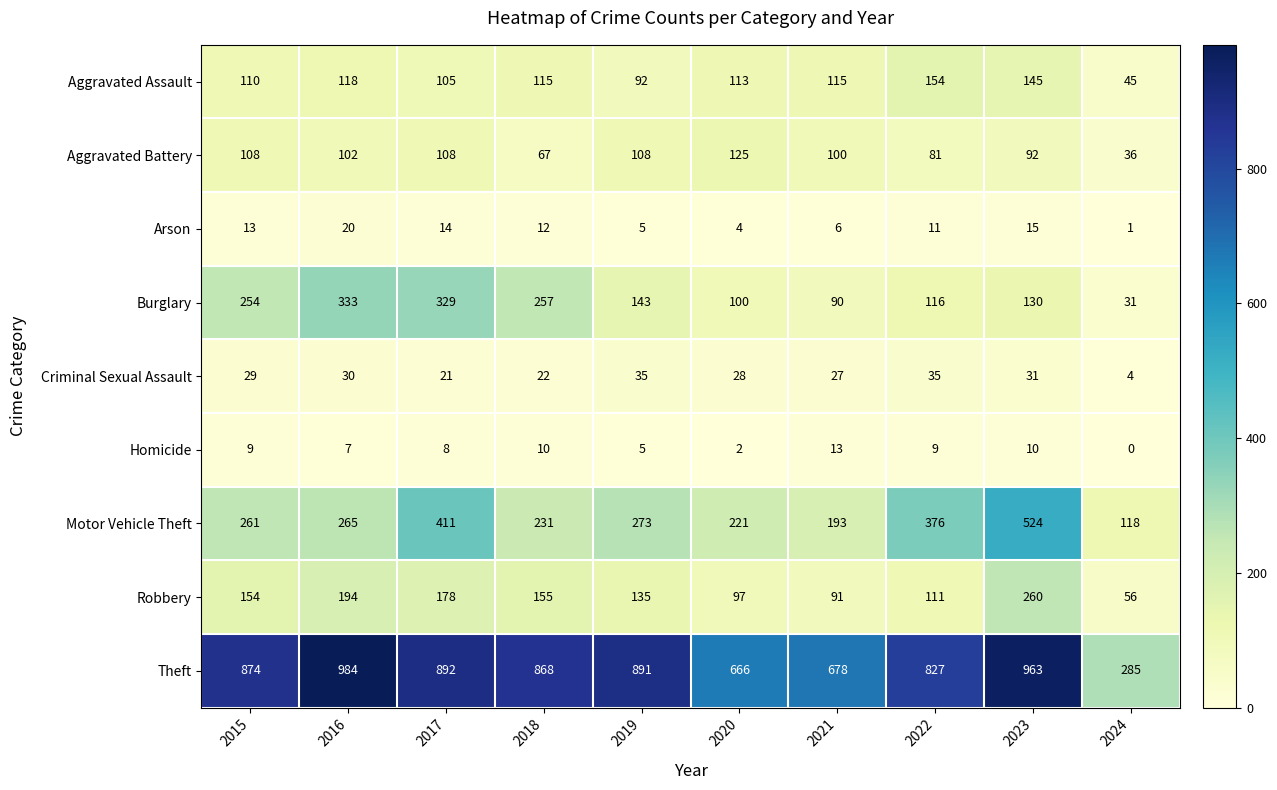

Count the number of categories in the chart.

10